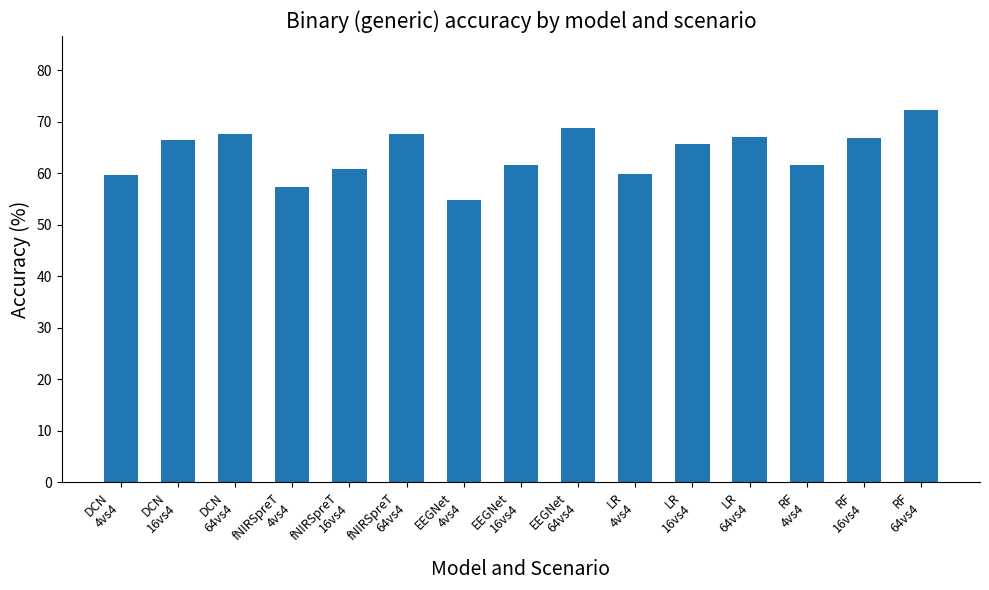

Is it true that the value at fNIRSpreT
16vs4 is 60.8?

True